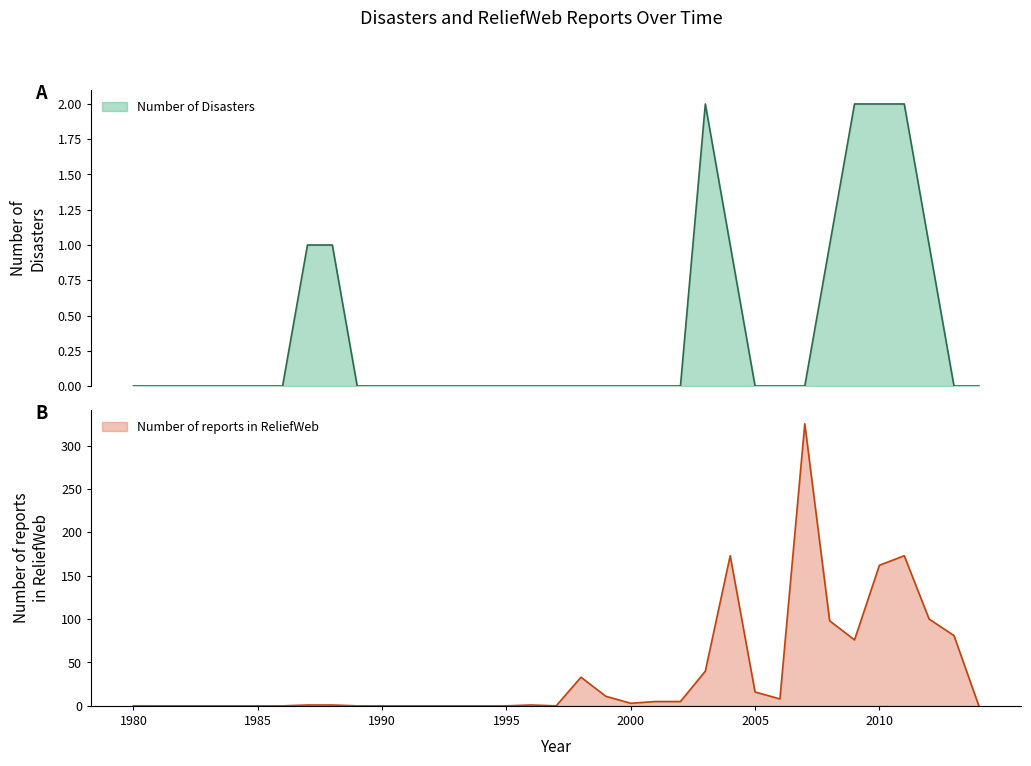

True or false: Number of reports in ReliefWeb and Number of Disasters intersect in this chart.

False